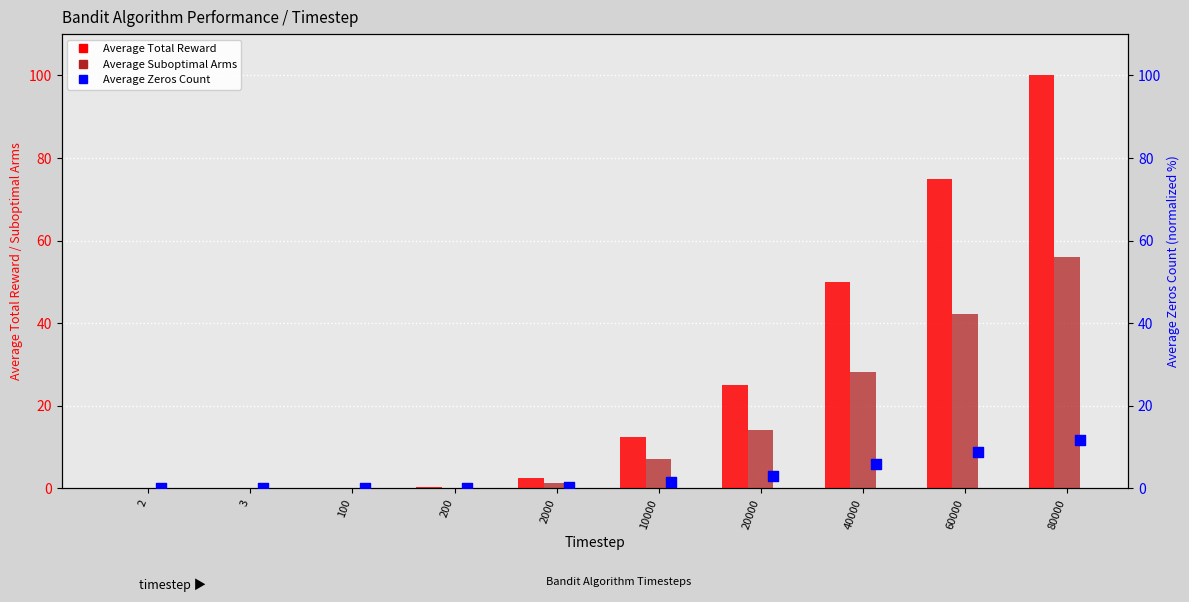

What is the total value across all series at 2000?

4.2